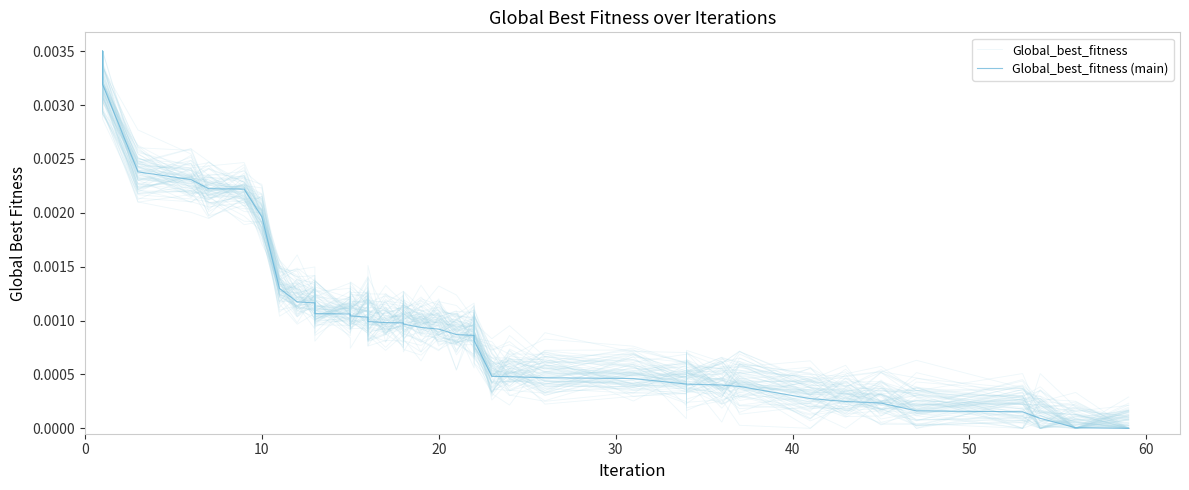

Between which two adjacent categories do Global_best_fitness (main) and Global_best_fitness first intersect?

10 and 20